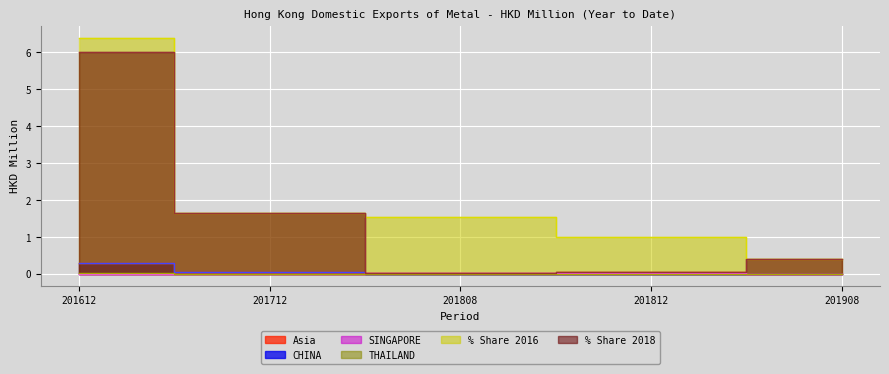

Between 201612 and 201908, which series saw the biggest shift?

% Share 2016